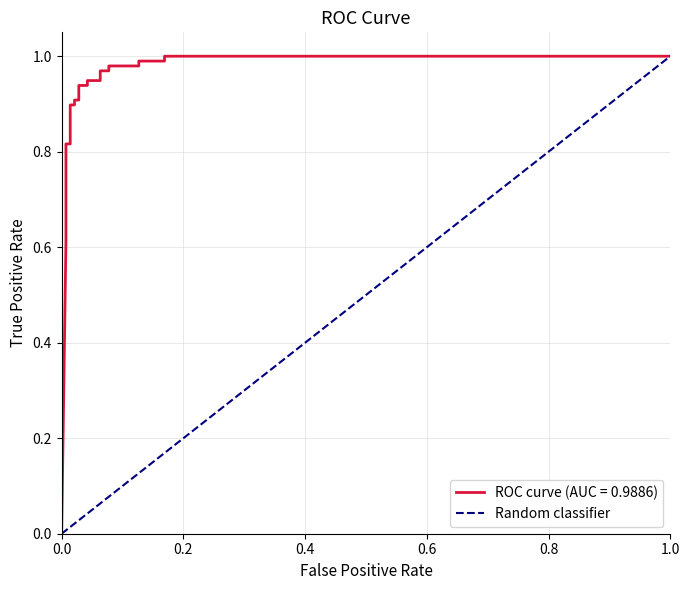

The value at 0.0 is 0. True or false?

True